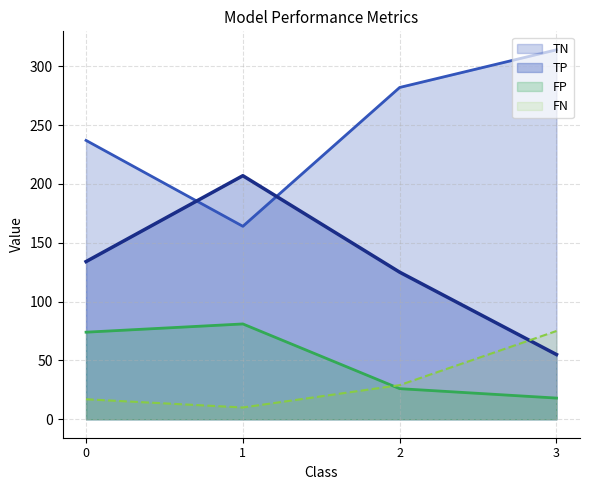

True or false: FP and FN cross at least once.

True